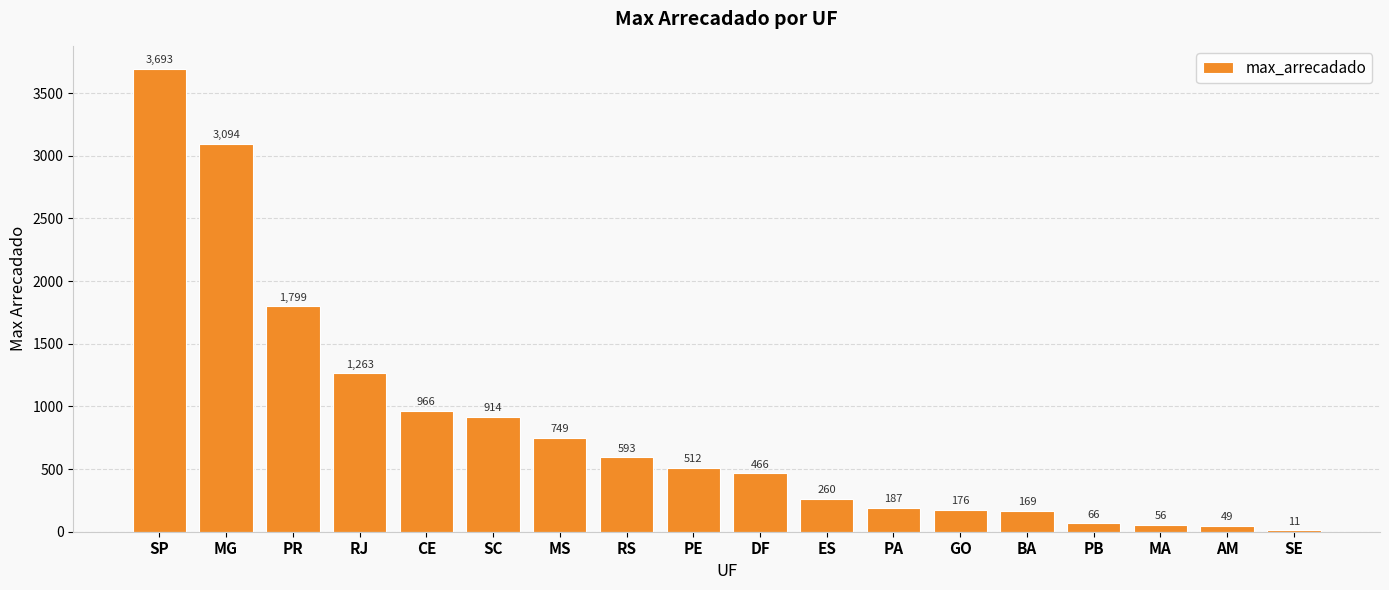

How many series are shown in this chart?

1